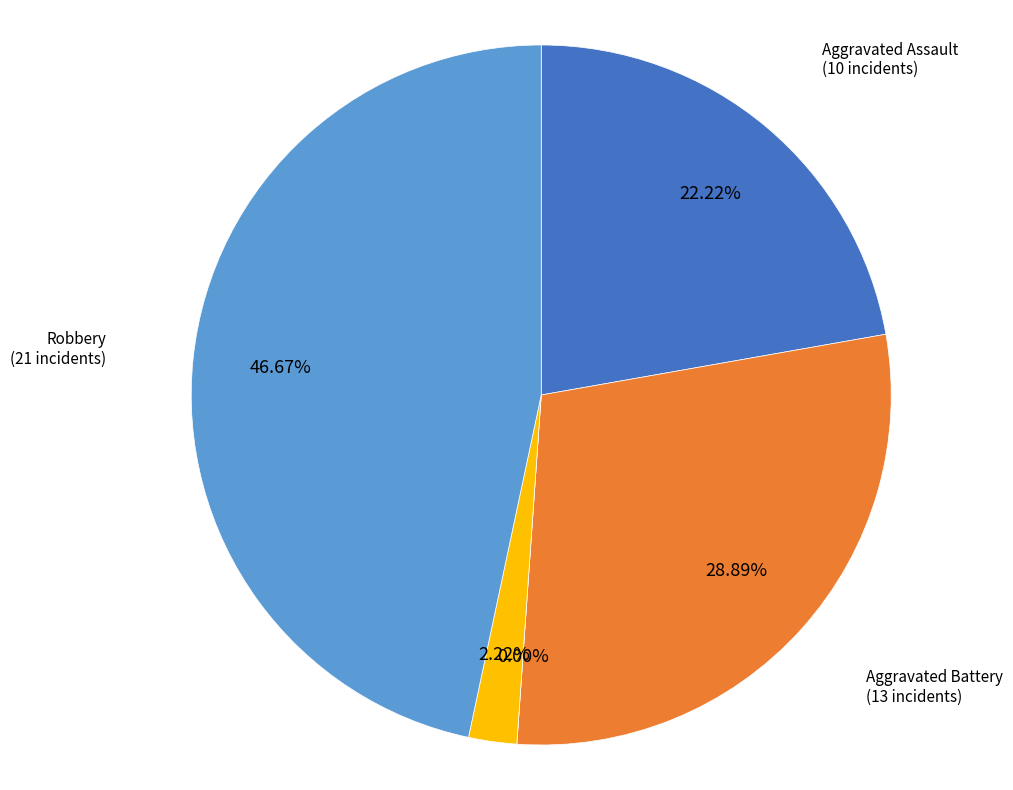

To the nearest percent, what is the combined percentage of Aggravated Battery and Homicide?

31%